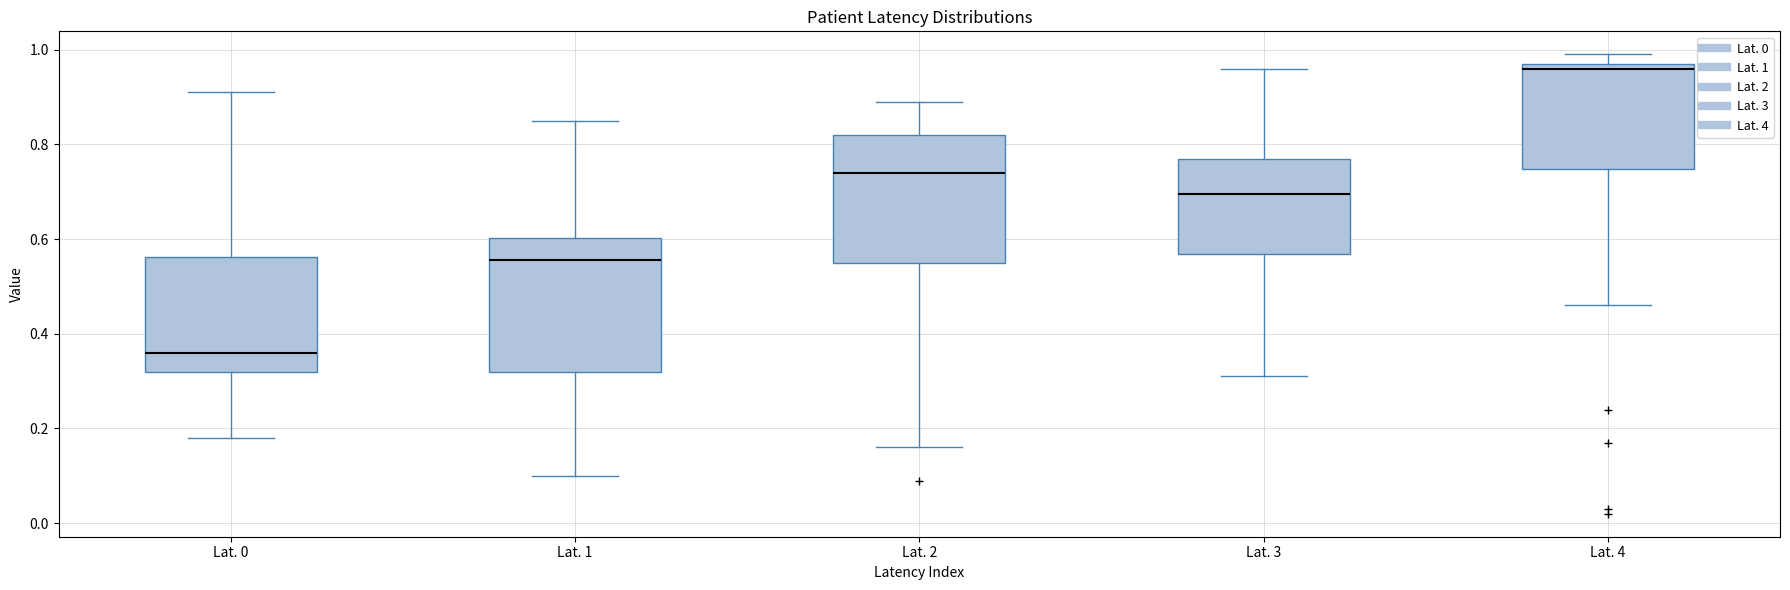

Reading left to right, read every box against the y-axis: the position of its median line, the range the box covers, and the ends of its whiskers. The values are not printed on the chart, so give them approximately, as read against the axis.

Lat. 0: median 0.36, box 0.32 to 0.56, whiskers 0.18 to 0.92
Lat. 1: median 0.56, box 0.32 to 0.60, whiskers 0.10 to 0.86
Lat. 2: median 0.74, box 0.56 to 0.82, whiskers 0.16 to 0.90
Lat. 3: median 0.70, box 0.56 to 0.78, whiskers 0.32 to 0.96
Lat. 4: median 0.96, box 0.74 to 0.98, whiskers 0.46 to 1.00